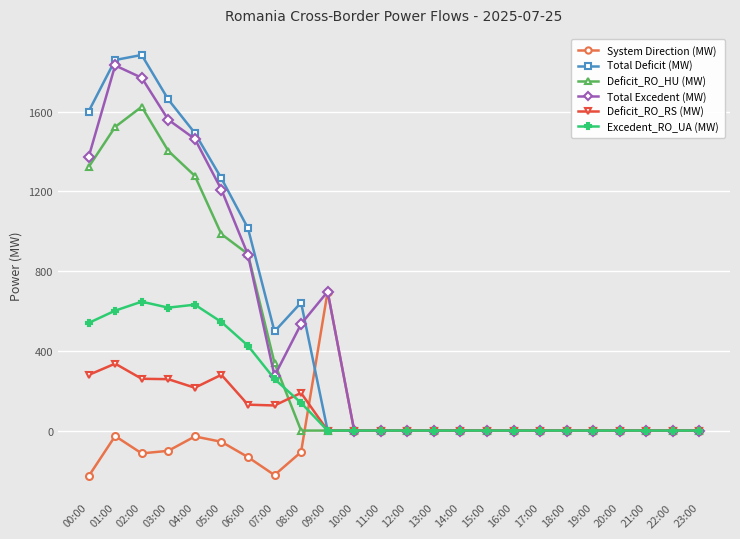

Is the value of Total Excedent (MW) at 00:00 greater than the value of Total Deficit (MW) at 10:00?

Yes